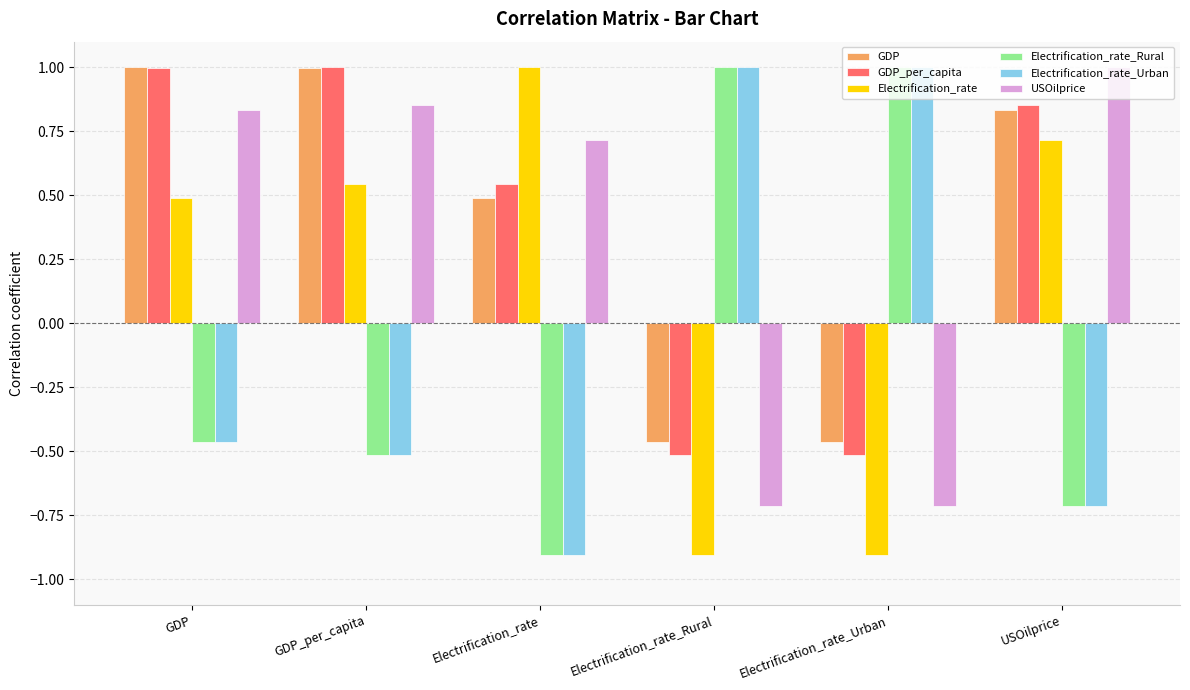

What is the minimum value shown in the chart?

-0.9